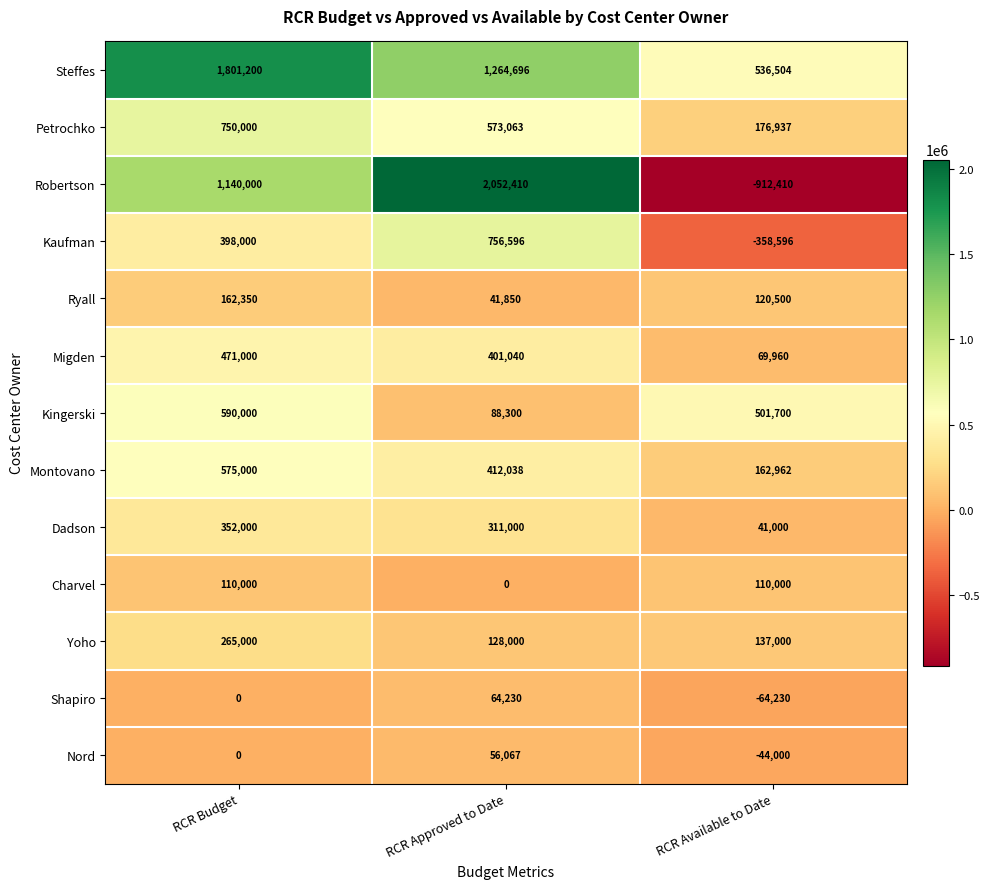

What is the difference between the maximum and minimum values in the Kaufman series?

1115192